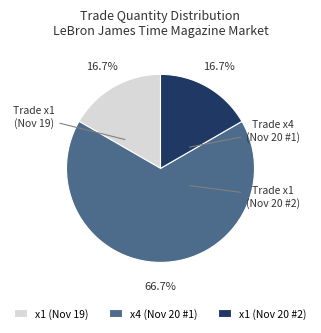

How many segments does this pie chart have?

3